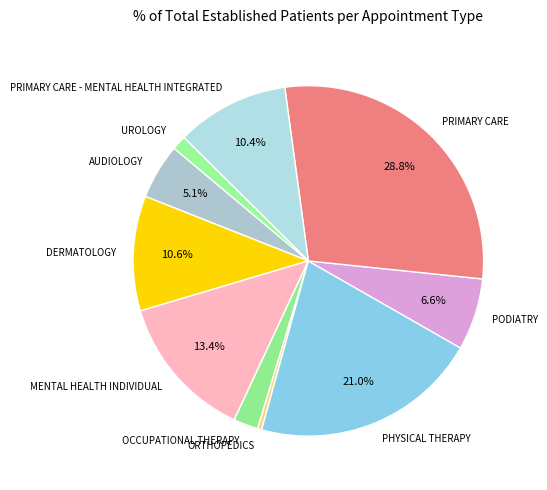

What portion of the pie excludes DERMATOLOGY?

89.4%